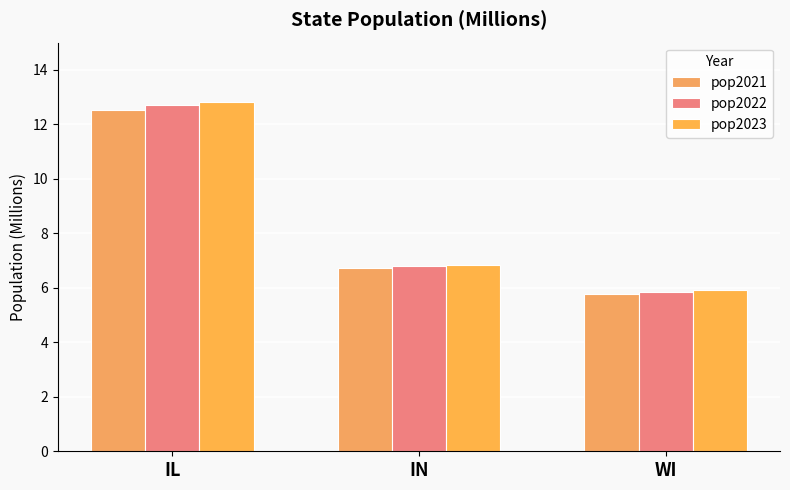

What is the lowest value of the pop2023 series?

5.9